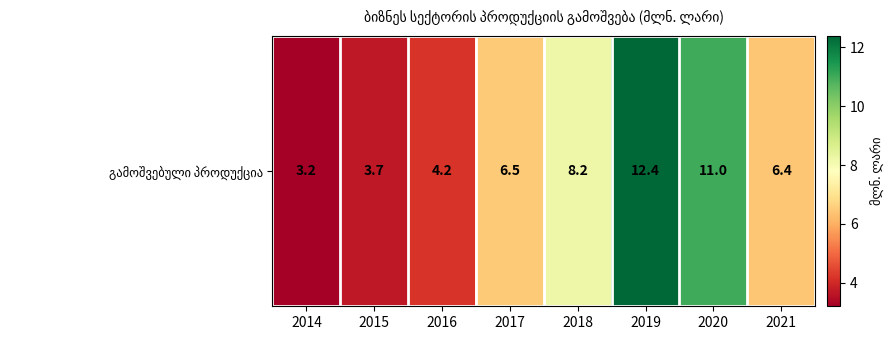

The value at 2016 is 1.6. True or false?

False